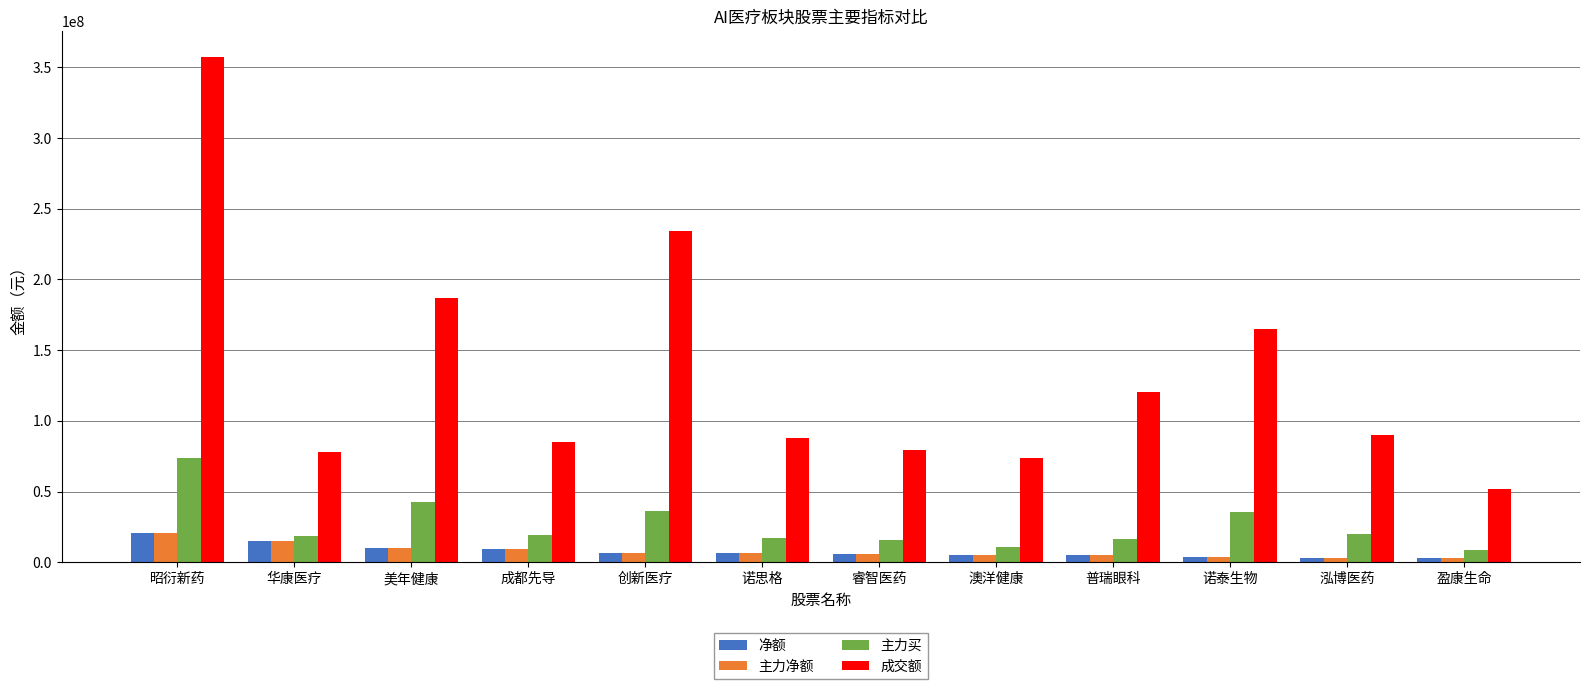

How many bars are there in each group?

4